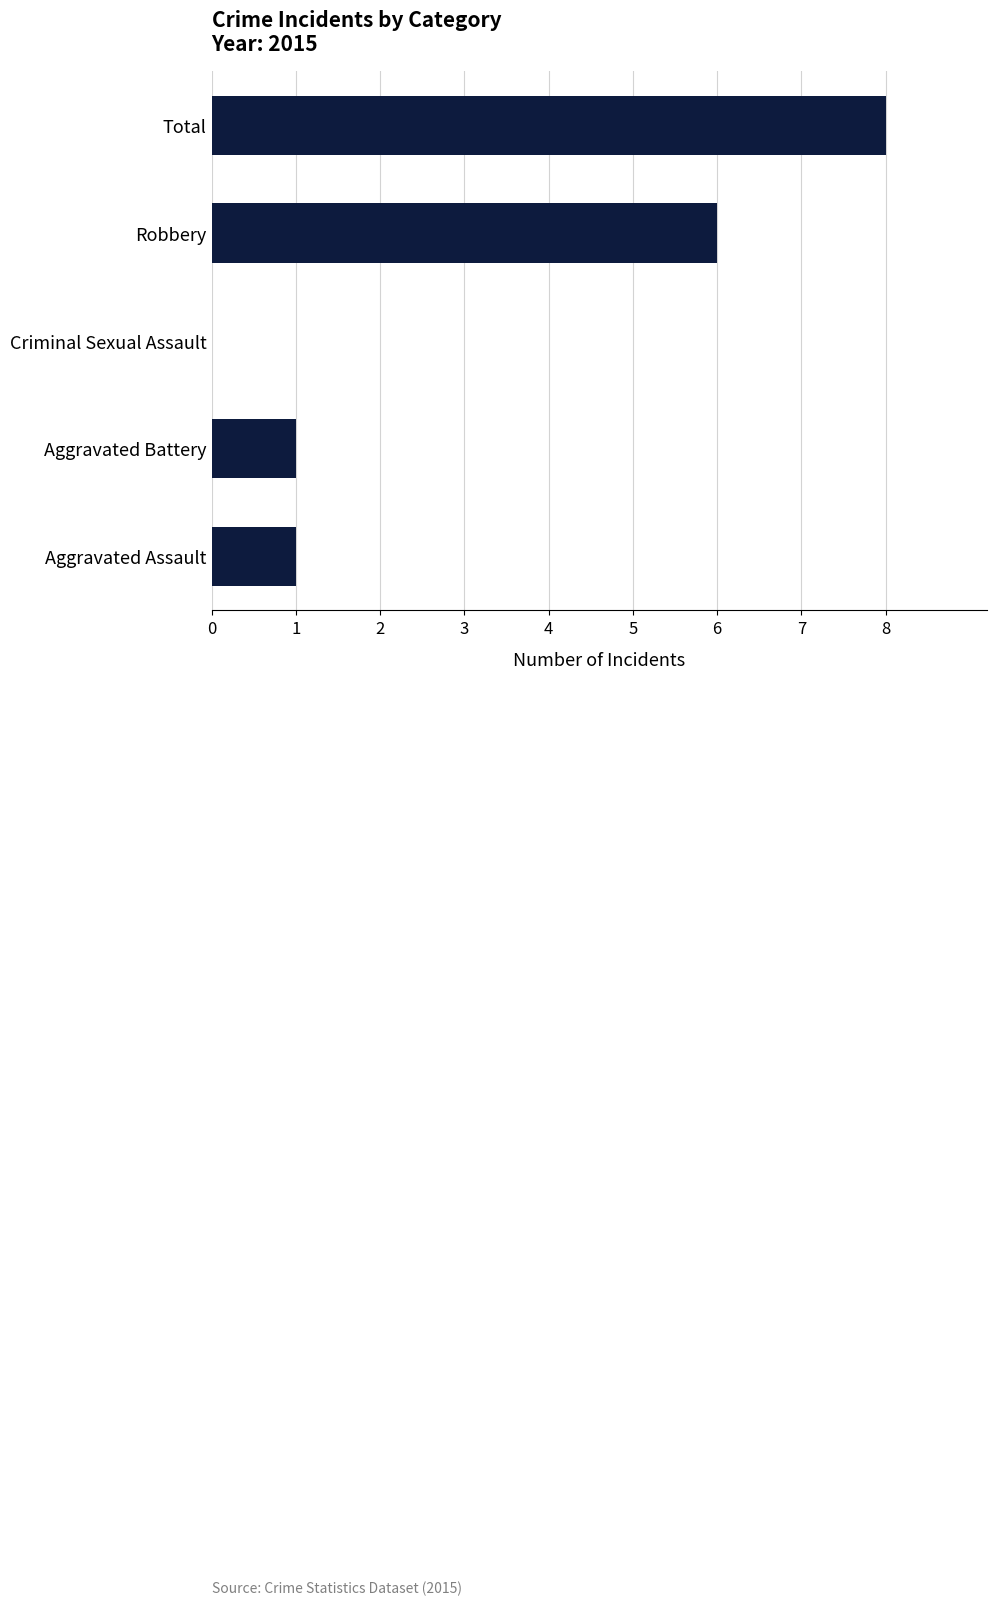

Reading bottom to top, what are all the values shown in this chart?

Aggravated Assault=1	Aggravated Battery=1	Criminal Sexual Assault=0	Robbery=6	Total=8